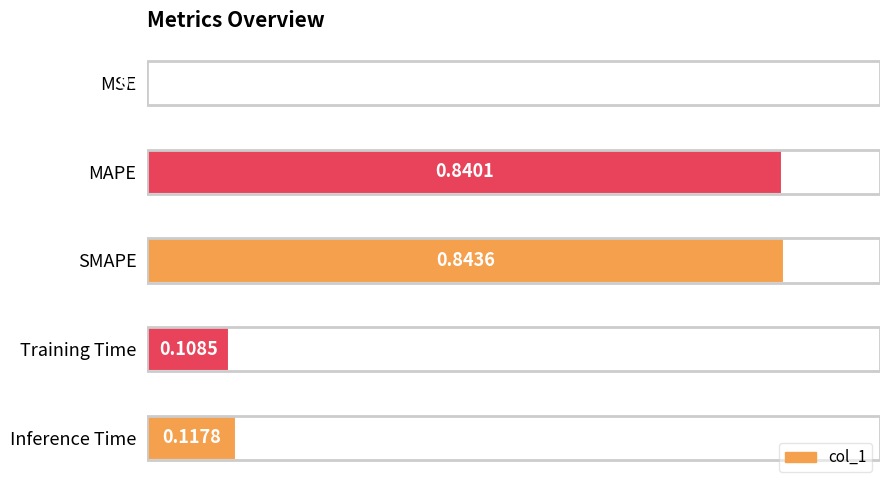

What is the change in value from MSE to SMAPE?

+0.8